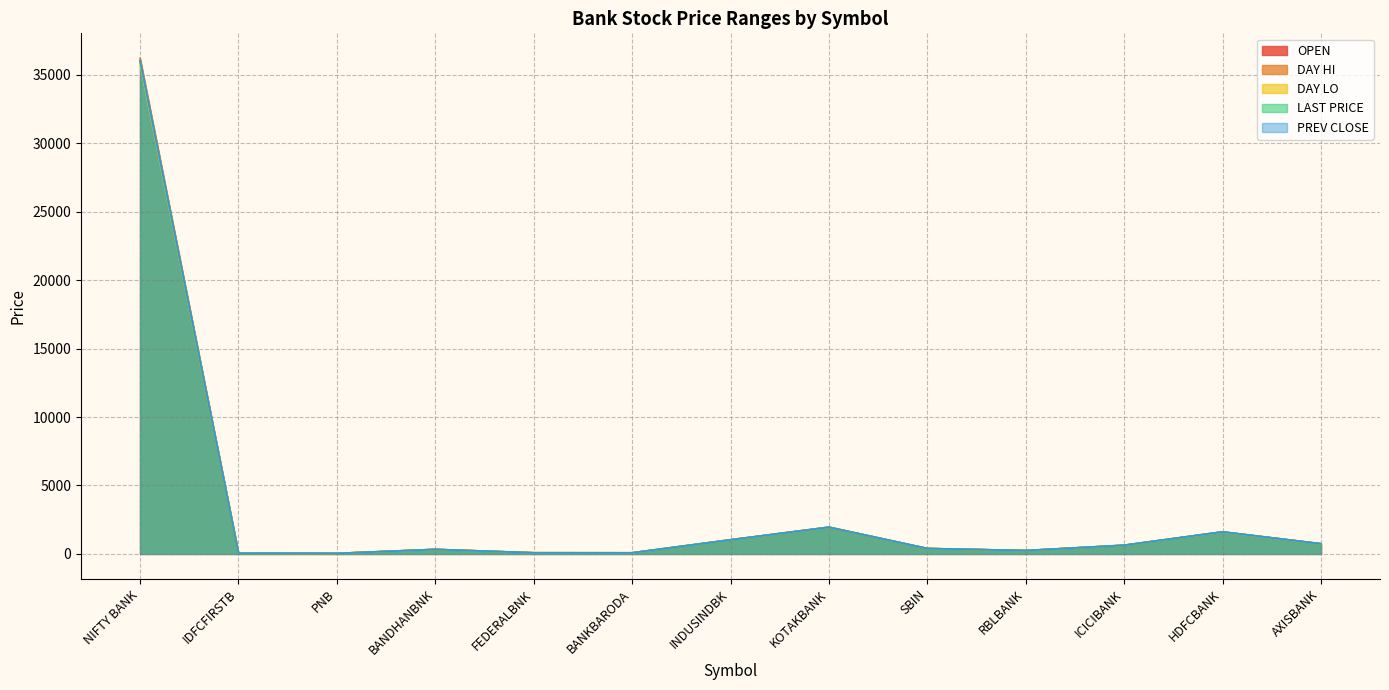

What is the sum of all OPEN values?

43233.3